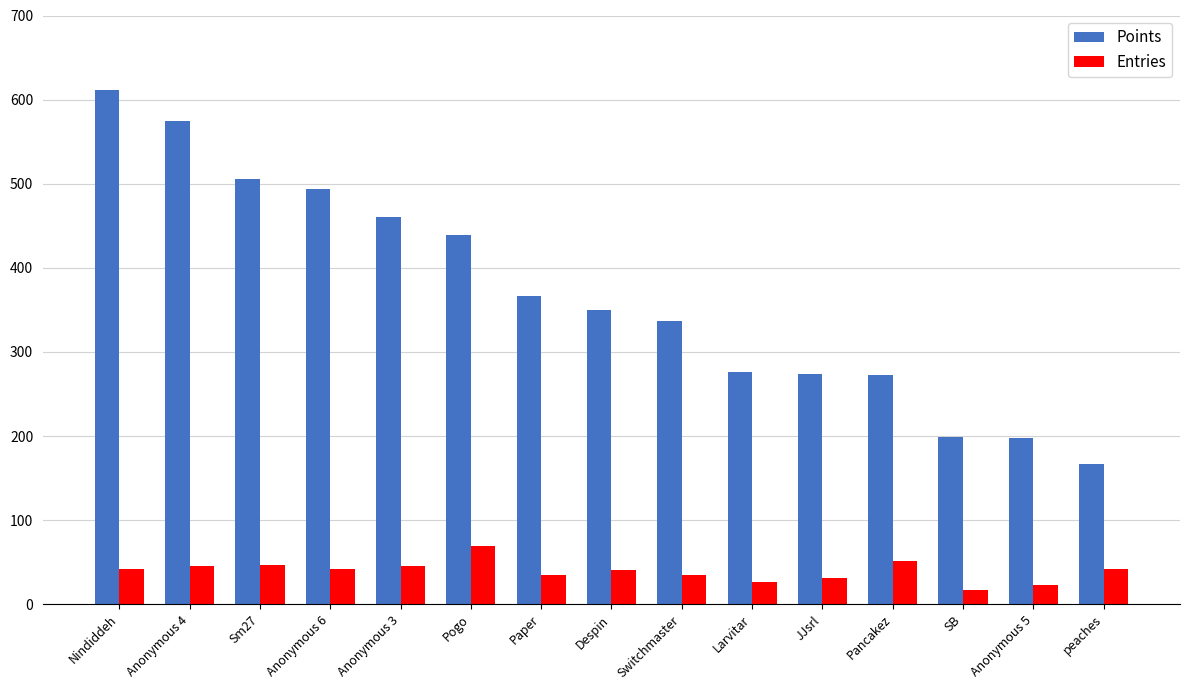

Which series has the largest range (max minus min)?

Points